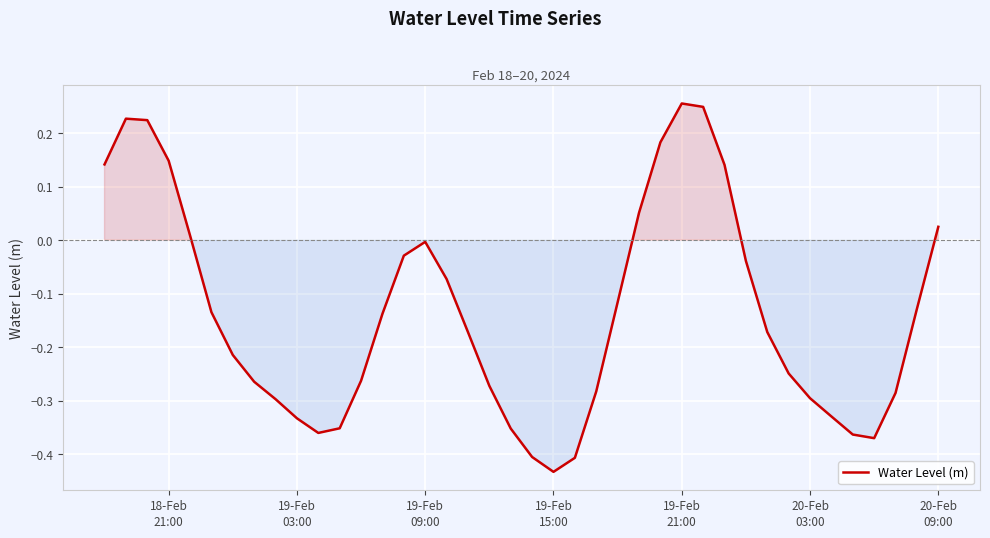

What is the difference between the maximum and minimum values?

0.7